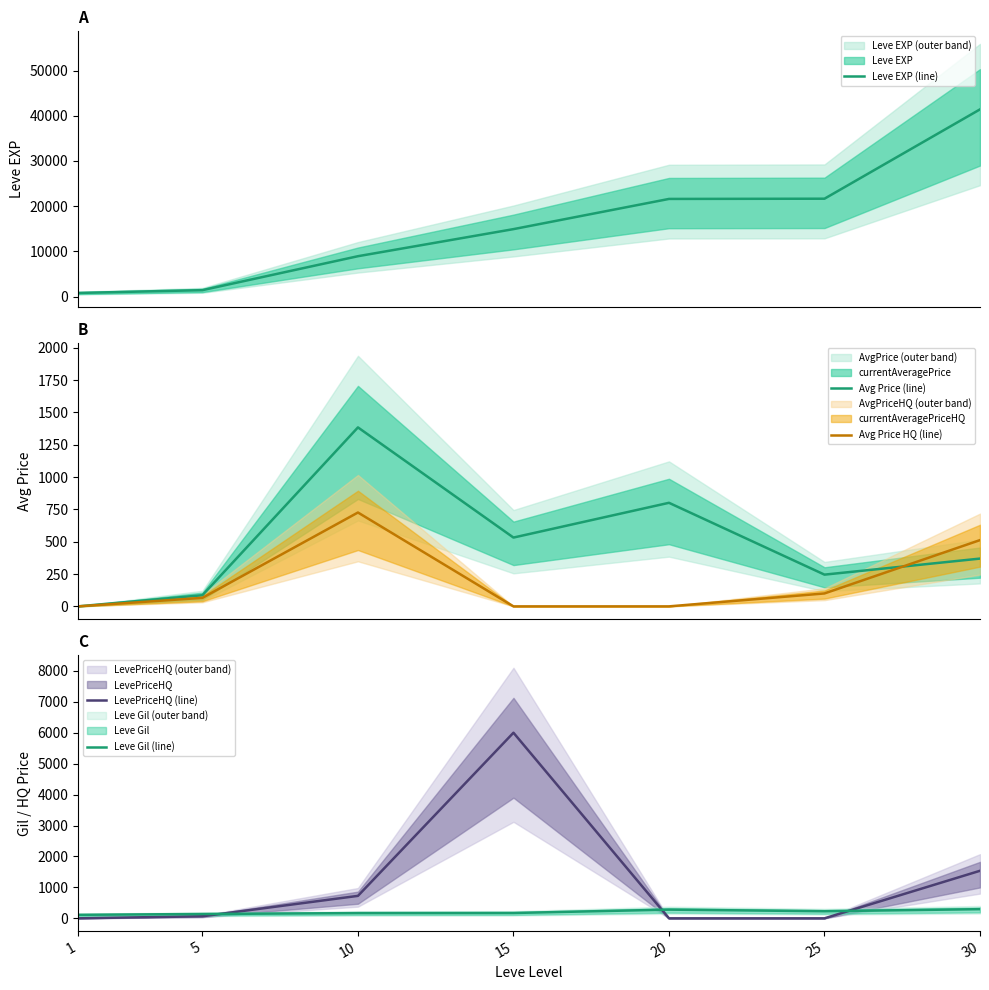

Which series ends up on top after the final intersection of Avg Price (line) and Avg Price HQ (line)?

Avg Price HQ (line)